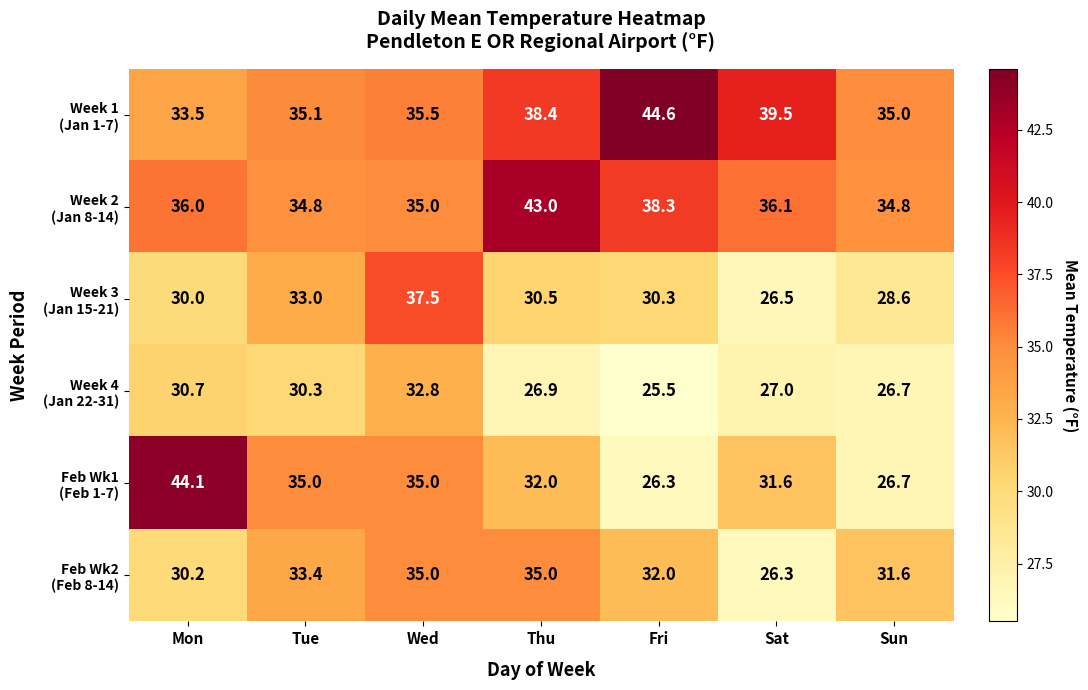

How many data points does each series have?

7